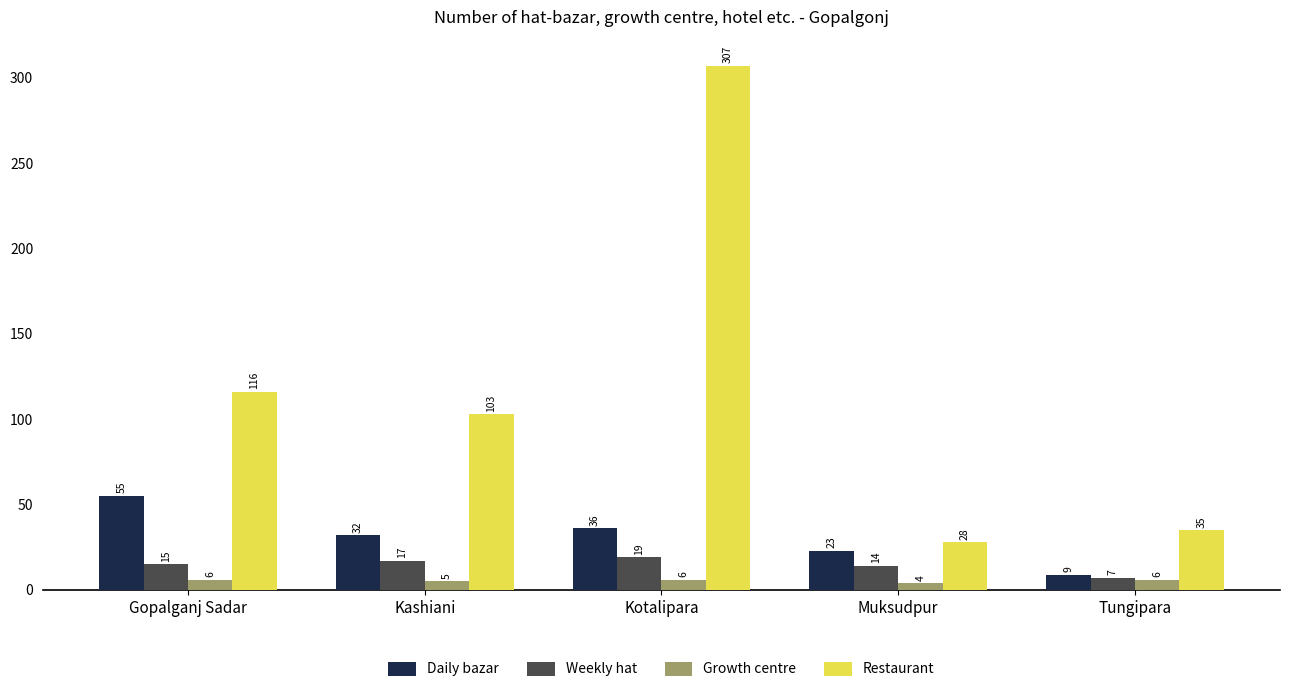

Is the value of Daily bazar at Kashiani greater than the value of Weekly hat at Muksudpur?

Yes